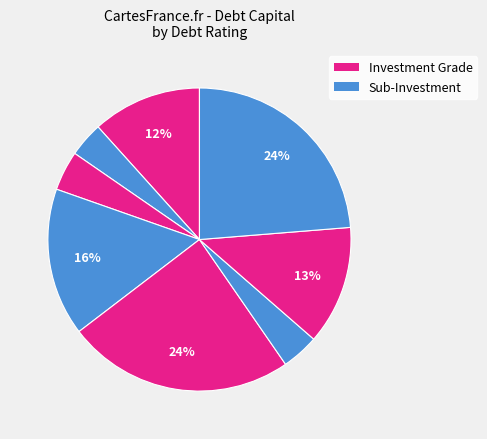

Does any single category account for the majority?

No